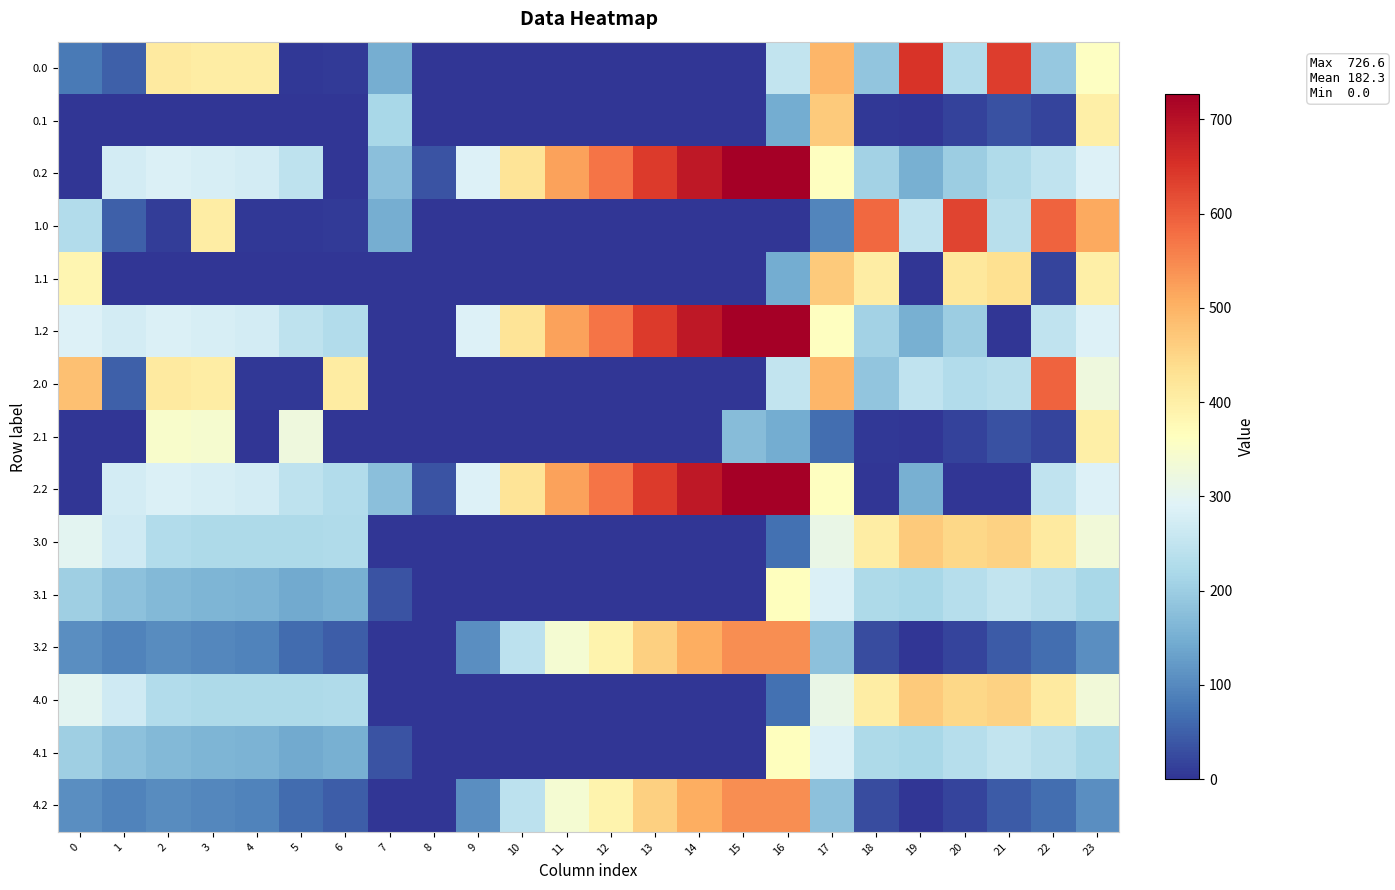

What is the greatest value displayed?

726.6